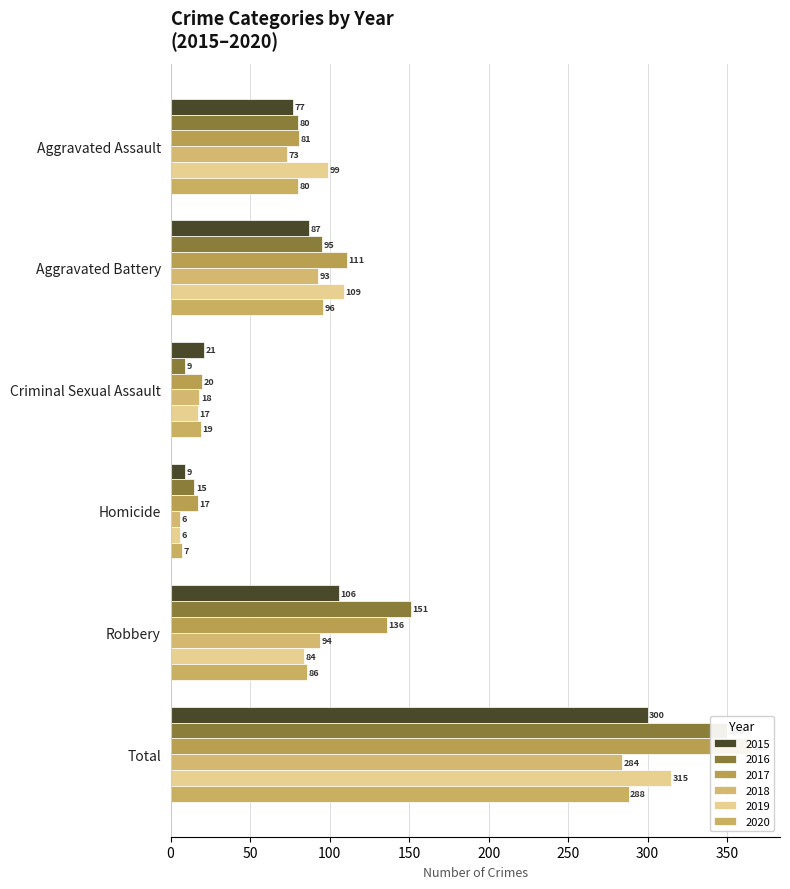

At which label does 2018 reach its minimum?

Homicide